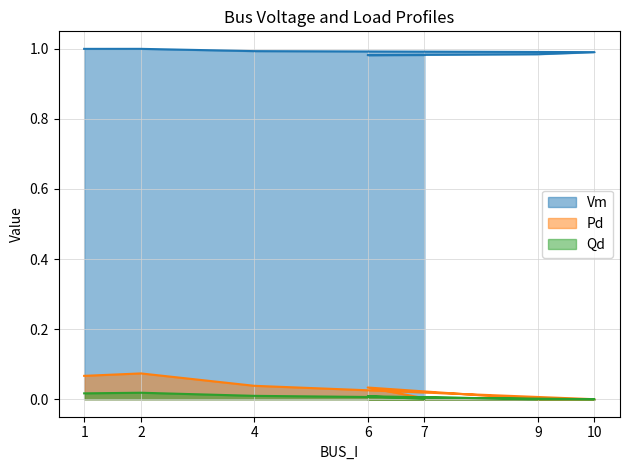

Which category has the highest value in the Qd series?

2